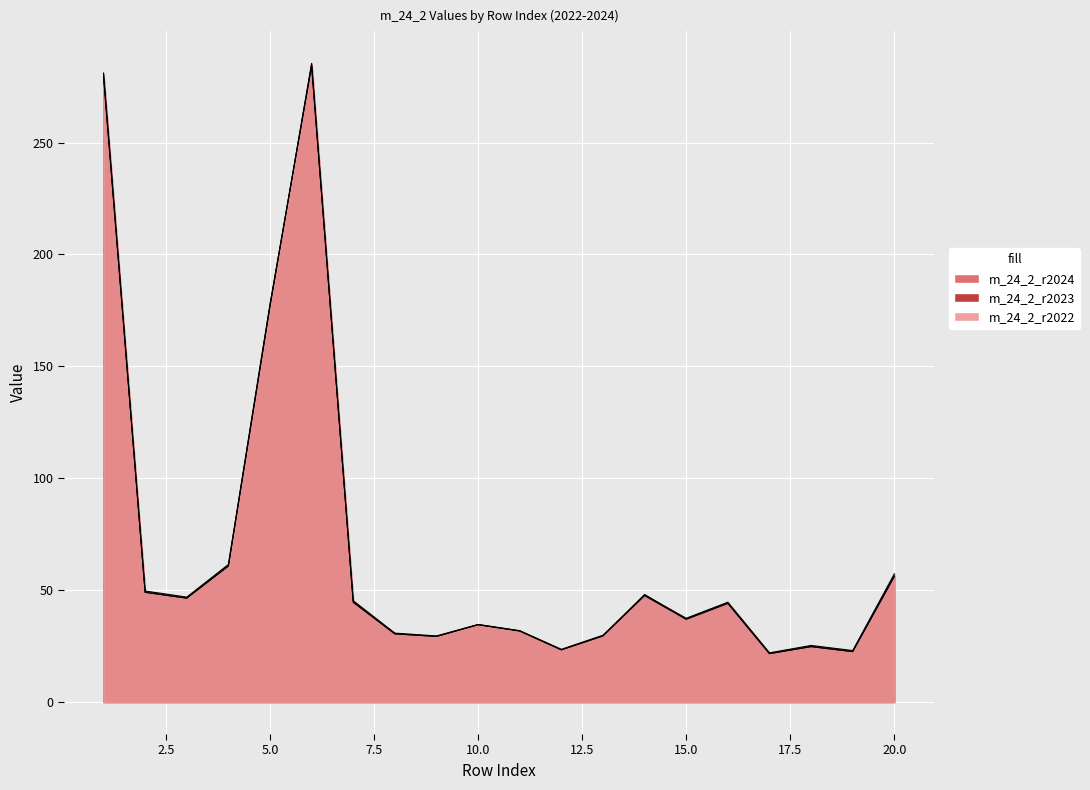

What is the approximate value of m_24_2_r2023 at 18?

24.8